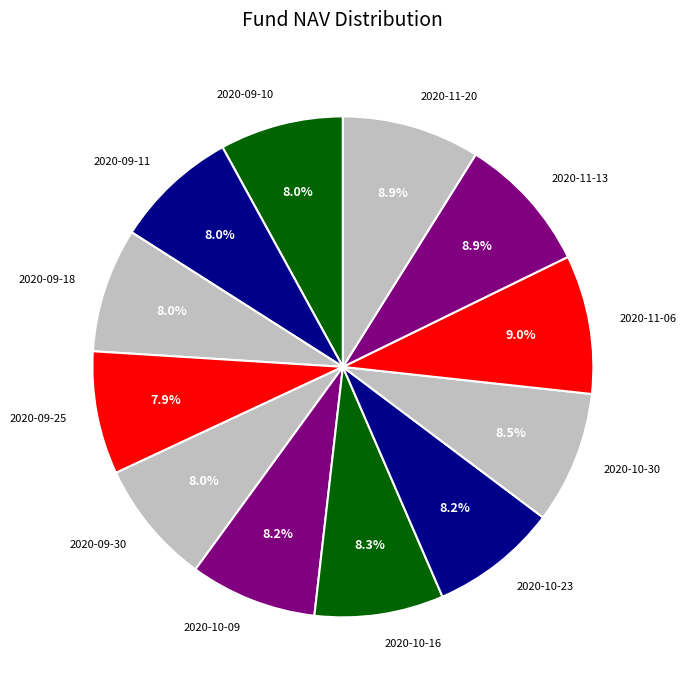

Is it true that 2020-10-16 is 23% of the pie?

False